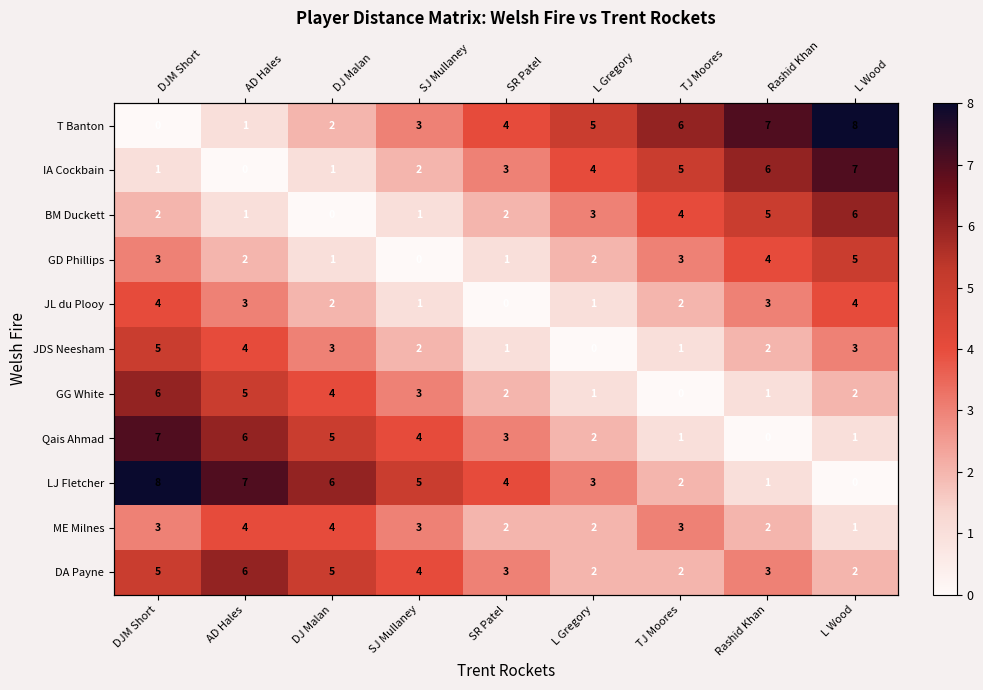

What is the total value across all series at SJ Mullaney?

28